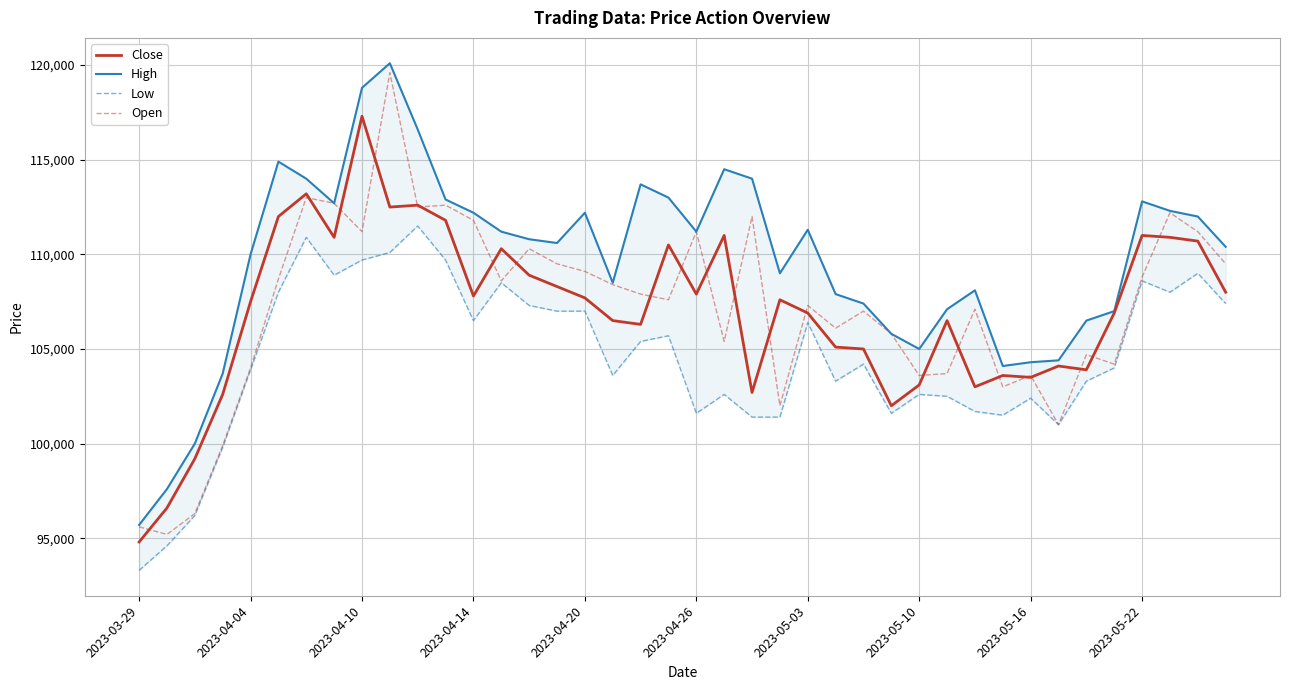

Reading left to right, transcribe all the data shown in this chart.

Close: 94800	96600	99200	102600	107500	112000	113200	110900	117300	112500	112600	111800	107800	110300	108900	108300	107700	106500	106300	110500	107900	111000	102700	107600	106900	105100	105000	102000	103100	106500	103000	103600	103500	104100	103900	106900	111000	110900	110700	108000
High: 95700	97600	100000	103700	110000	114900	114000	112700	118800	120100	116600	112900	112200	111200	110800	110600	112200	108500	113700	113000	111200	114500	114000	109000	111300	107900	107400	105800	105000	107100	108100	104100	104300	104400	106500	107000	112800	112300	112000	110400
Low: 93300	94600	96200	99800	103900	108000	110900	108900	109700	110100	111500	109700	106500	108500	107300	107000	107000	103600	105400	105700	101600	102600	101400	101400	106400	103300	104200	101600	102600	102500	101700	101500	102400	101000	103300	104000	108600	108000	109000	107400
Open: 95600	95200	96300	99900	104000	108700	113000	112700	111200	119600	112500	112600	111800	108600	110300	109500	109100	108400	107900	107600	111200	105400	112000	102000	107300	106100	107000	105800	103600	103700	107100	103000	103600	101000	104700	104200	108800	112200	111200	109500